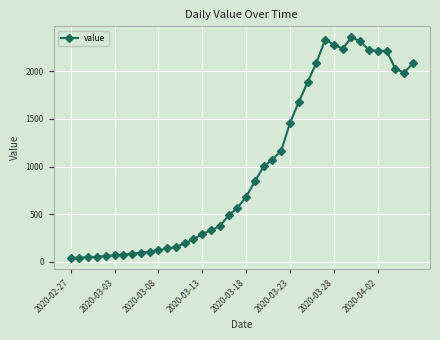

What is the average value?

994